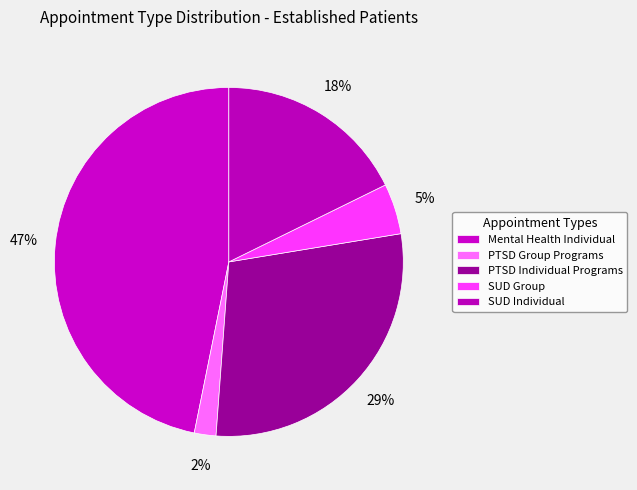

How many slices are in this pie chart?

5